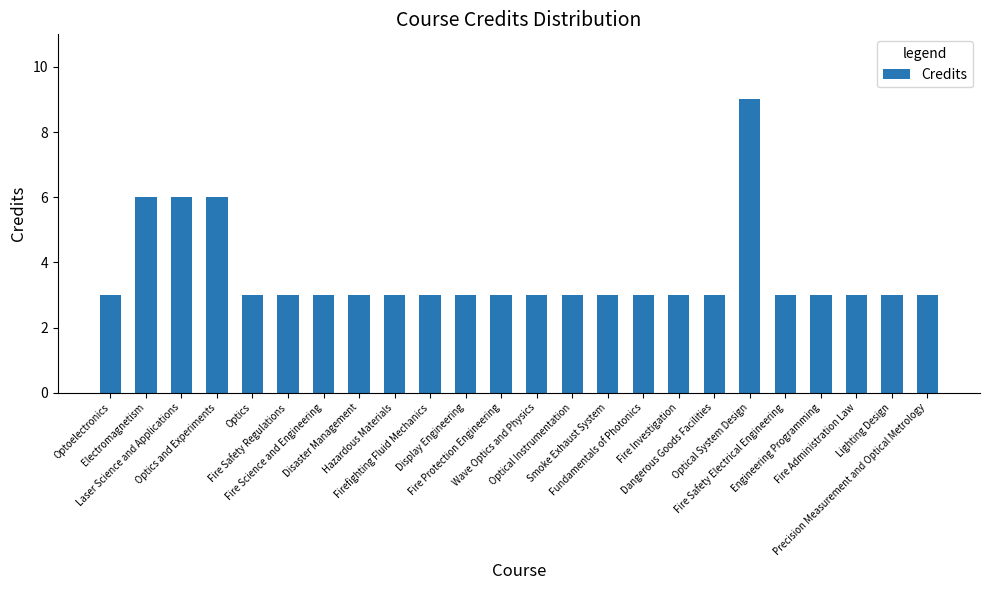

What is the average value?

4